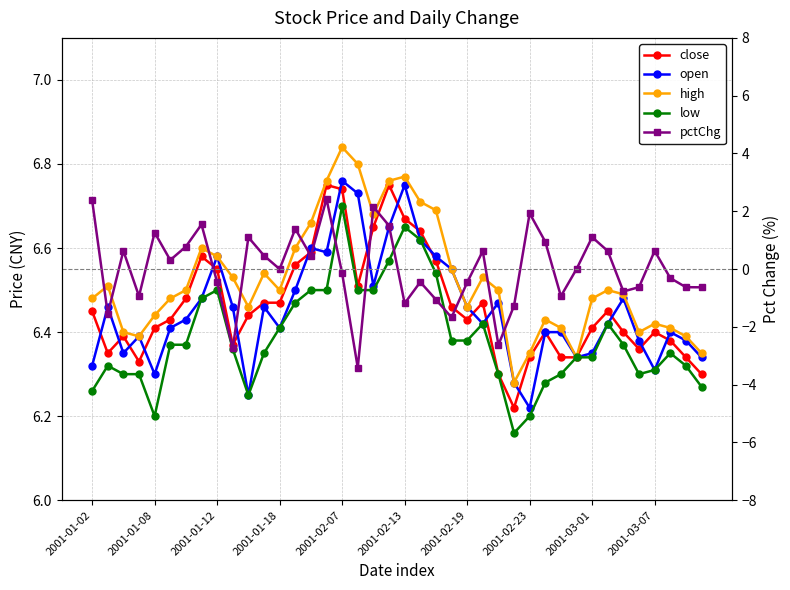

What is the sum of all high values?

261.0